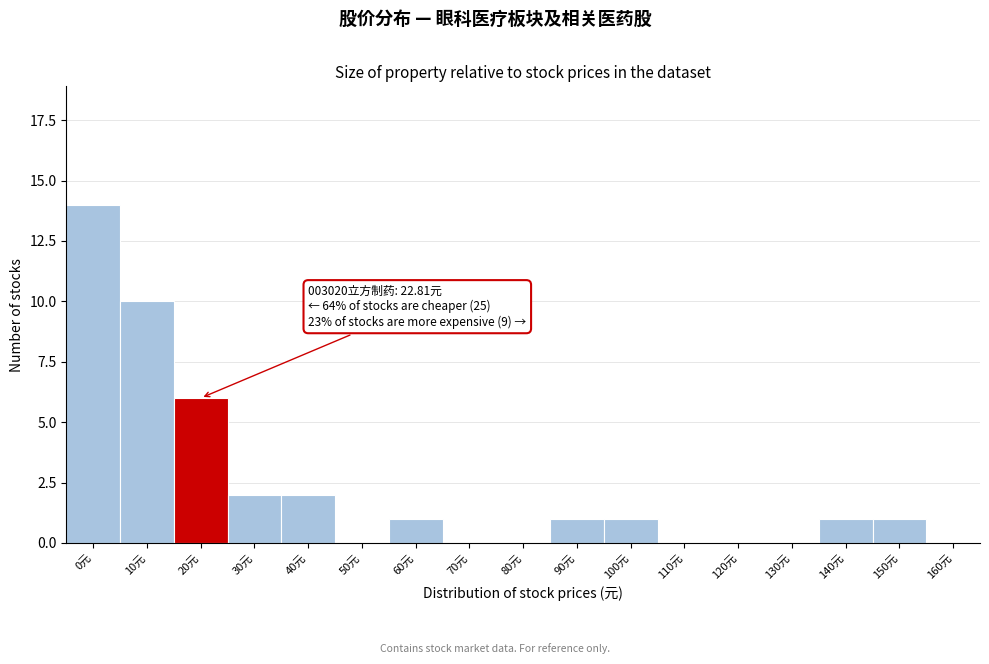

Reading right to left, list all the values displayed in this chart.

160元=0	150元=1	140元=1	130元=0	120元=0	110元=0	100元=1	90元=1	80元=0	70元=0	60元=1	50元=0	40元=2	30元=2	20元=6	10元=10	0元=14